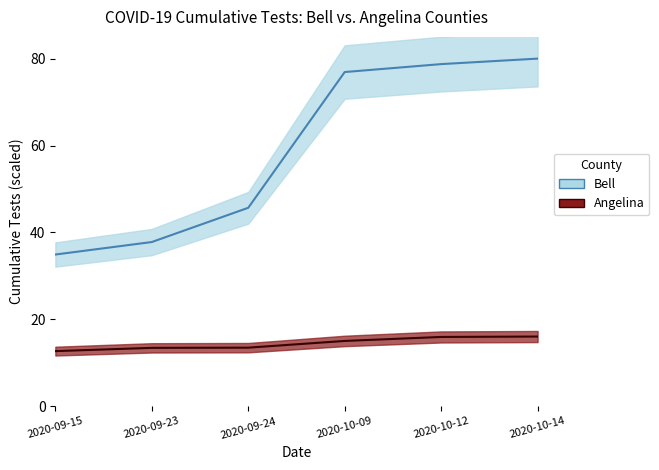

At which label does Angelina reach its peak?

2020-10-14